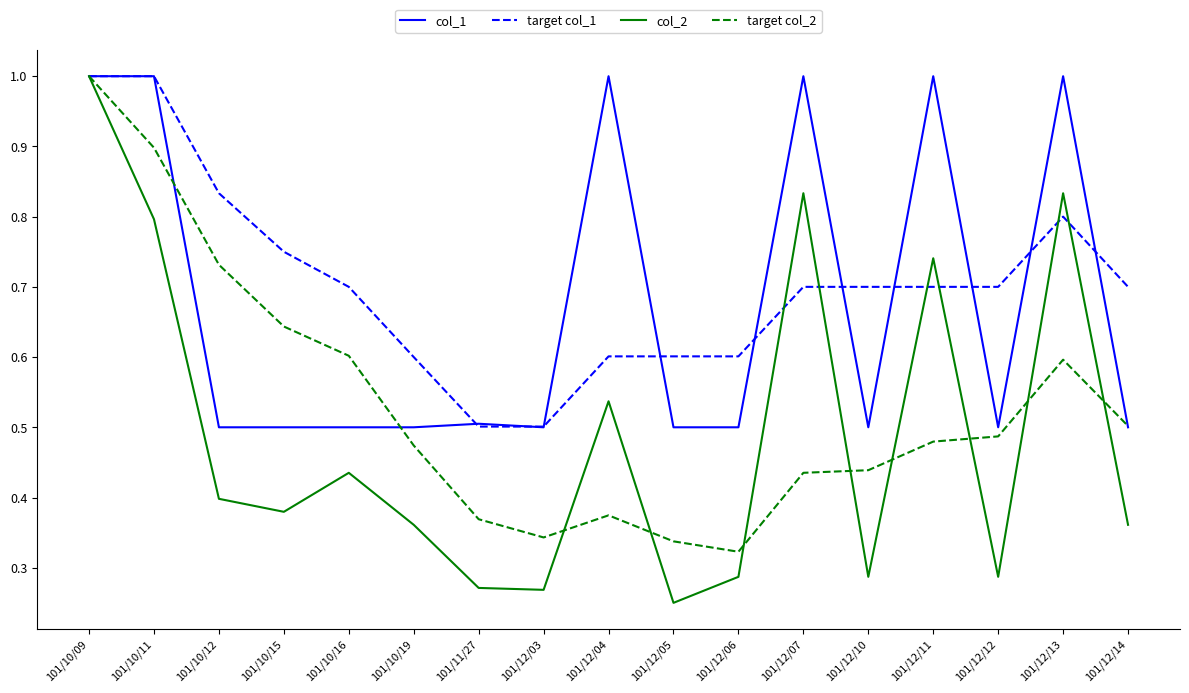

What is the total value across all series at 101/10/09?

4.0